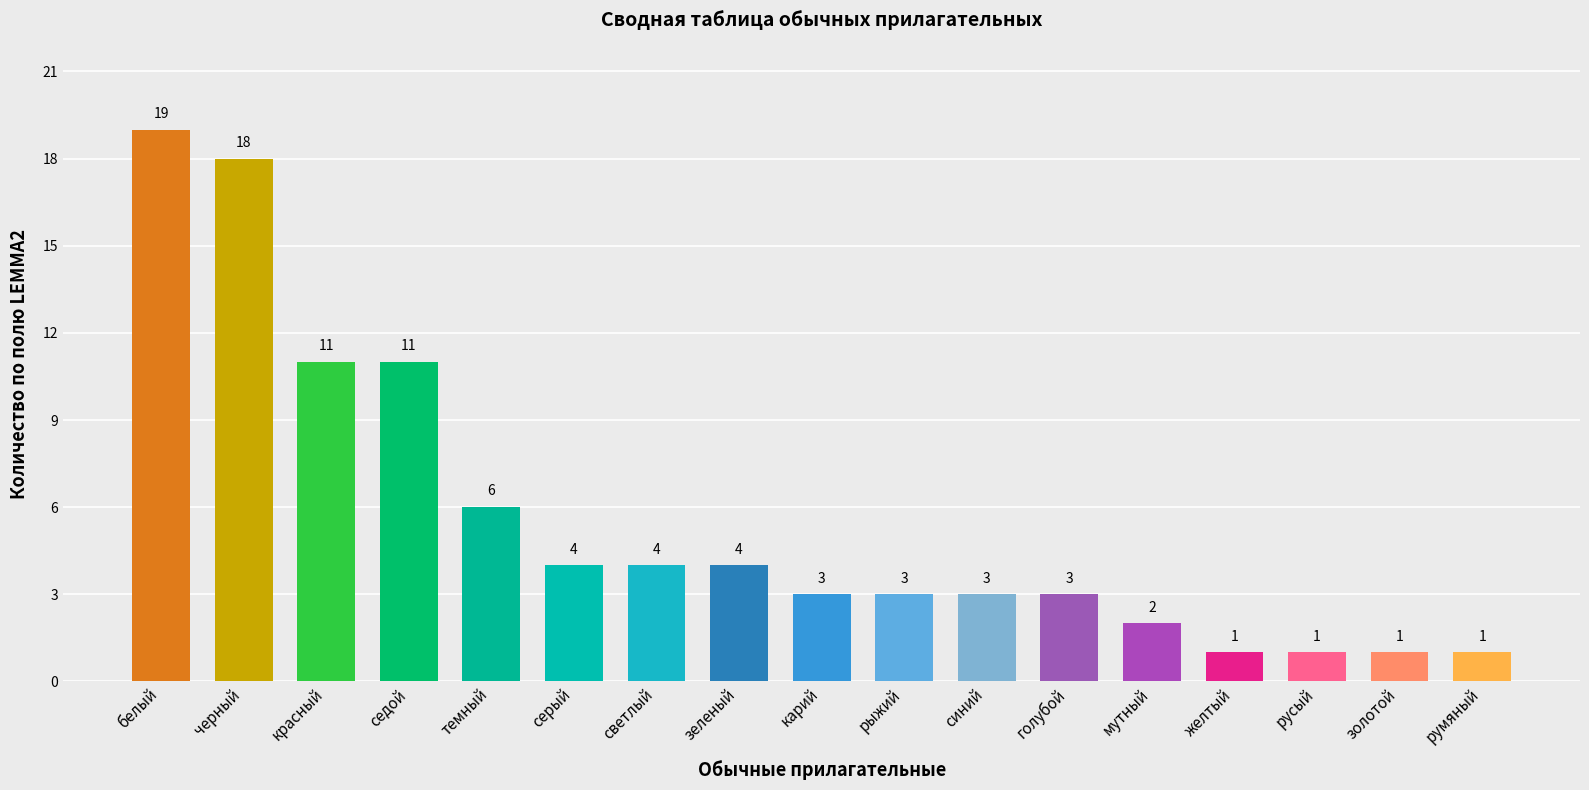

True or false: the data shows 4 at карий.

False